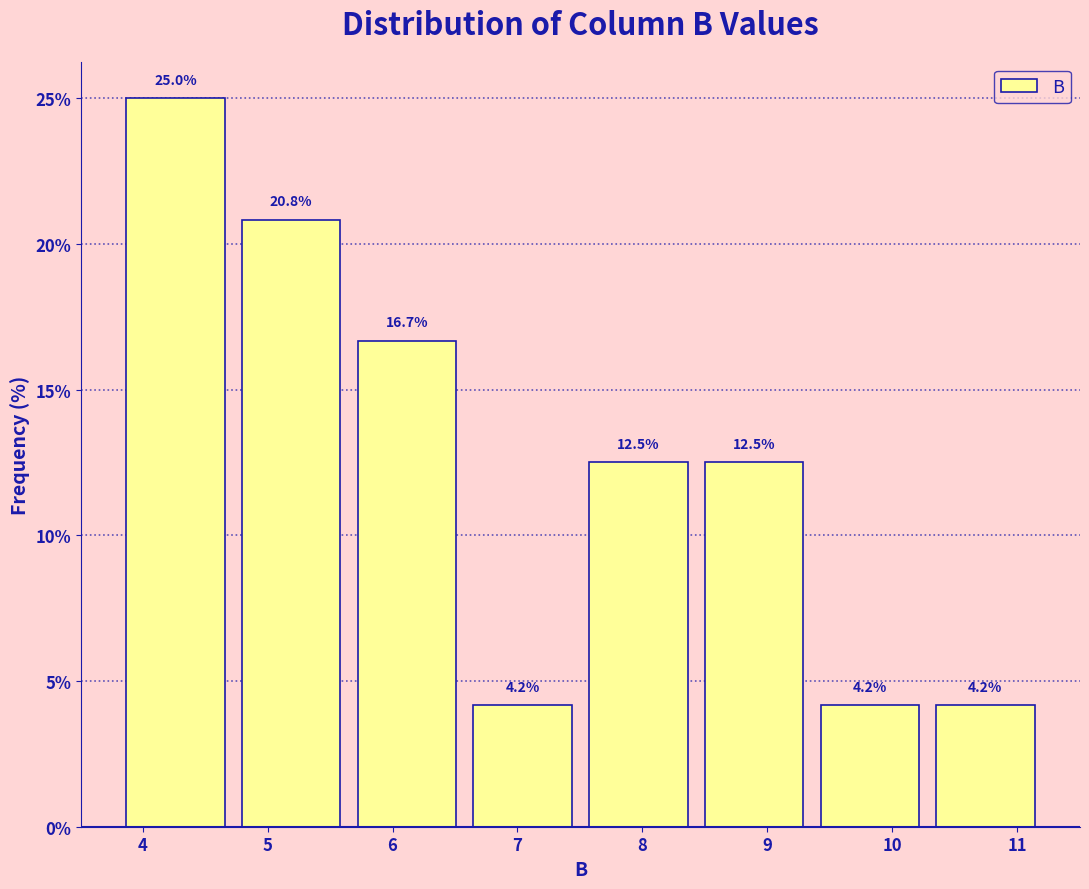

Reading left to right, transcribe this chart: for each bar, give the range it covers on the x-axis and its height. The bar edges are not printed on the chart, so give them approximately, as read against the axis.

3.8 to 4.7: 25.0
4.7 to 5.7: 20.8
5.7 to 6.6: 16.7
6.6 to 7.5: 4.2
7.5 to 8.4: 12.5
8.4 to 9.4: 12.5
9.4 to 10.3: 4.2
10.3 to 11.2: 4.2